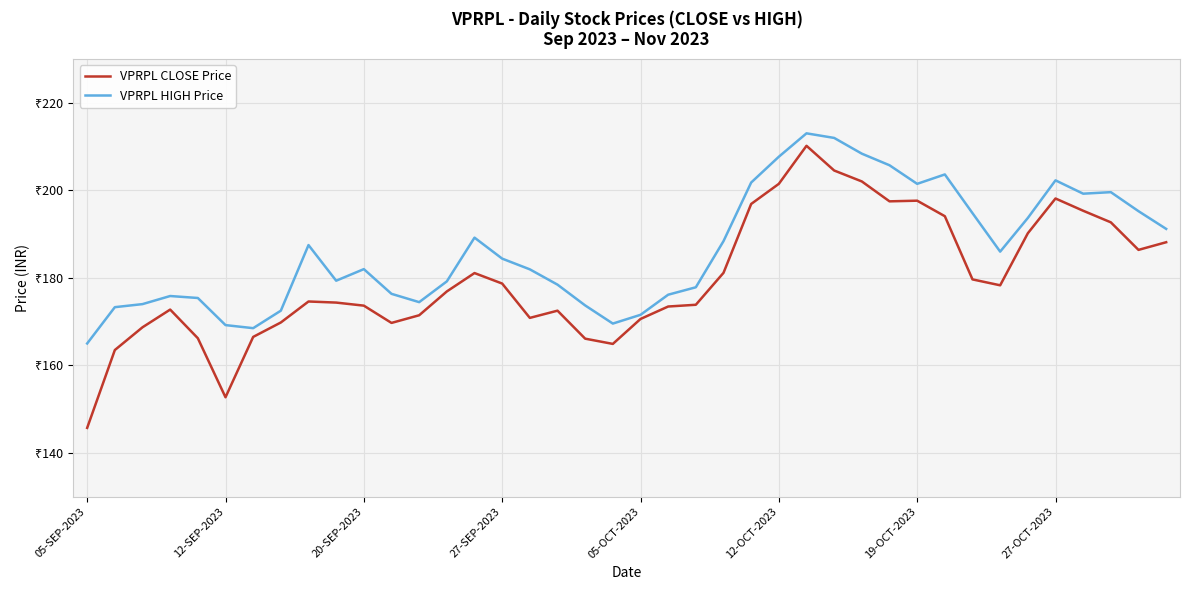

What are all the series names shown in the legend?

VPRPL CLOSE Price, VPRPL HIGH Price